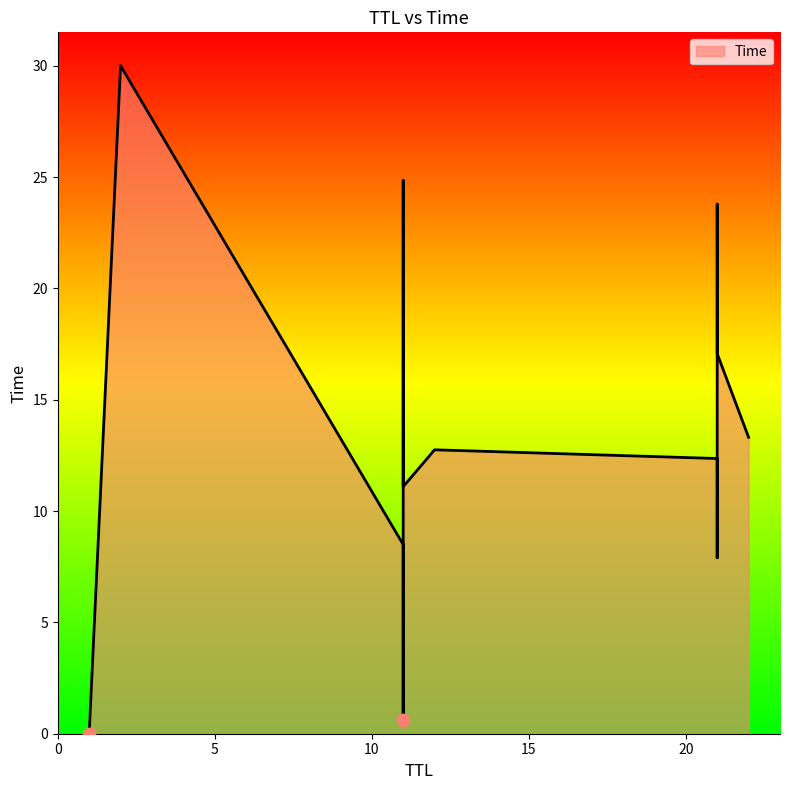

Approximately how many times larger is the value at 11 compared to 2?

0.7